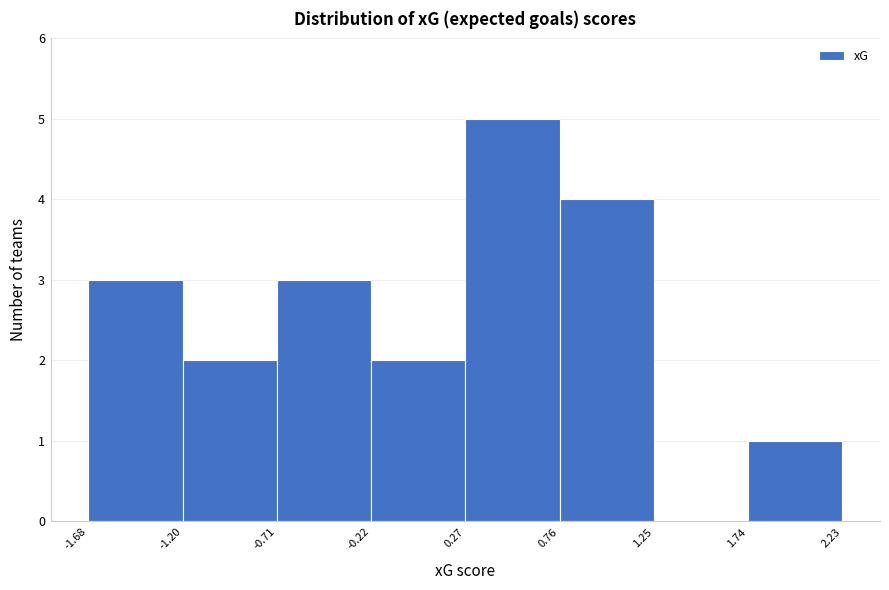

How tall is the bar that spans 0.27 to 0.76 on the x-axis? The values are not printed on the chart, so give them approximately, as read against the axis.

5